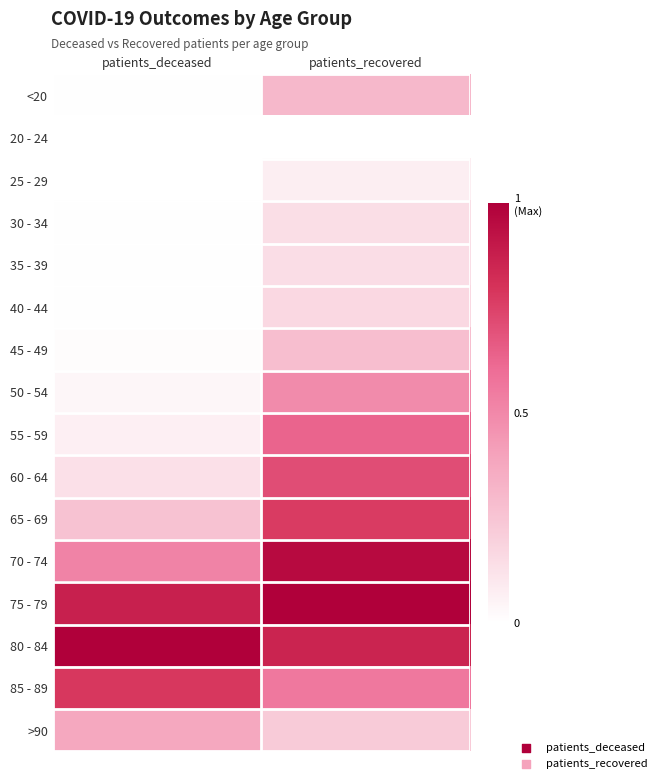

Reading right to left, list all the values displayed in this chart.

<20: patients_recovered=0.3	patients_deceased=0.0
20 - 24: patients_recovered=0.0	patients_deceased=0.0
25 - 29: patients_recovered=0.1	patients_deceased=0.0
30 - 34: patients_recovered=0.1	patients_deceased=0.0
35 - 39: patients_recovered=0.1	patients_deceased=0.0
40 - 44: patients_recovered=0.2	patients_deceased=0.0
45 - 49: patients_recovered=0.3	patients_deceased=0.0
50 - 54: patients_recovered=0.5	patients_deceased=0.0
55 - 59: patients_recovered=0.6	patients_deceased=0.1
60 - 64: patients_recovered=0.7	patients_deceased=0.1
65 - 69: patients_recovered=0.8	patients_deceased=0.3
70 - 74: patients_recovered=1.0	patients_deceased=0.5
75 - 79: patients_recovered=1.0	patients_deceased=0.9
80 - 84: patients_recovered=0.9	patients_deceased=1.0
85 - 89: patients_recovered=0.6	patients_deceased=0.8
>90: patients_recovered=0.2	patients_deceased=0.4